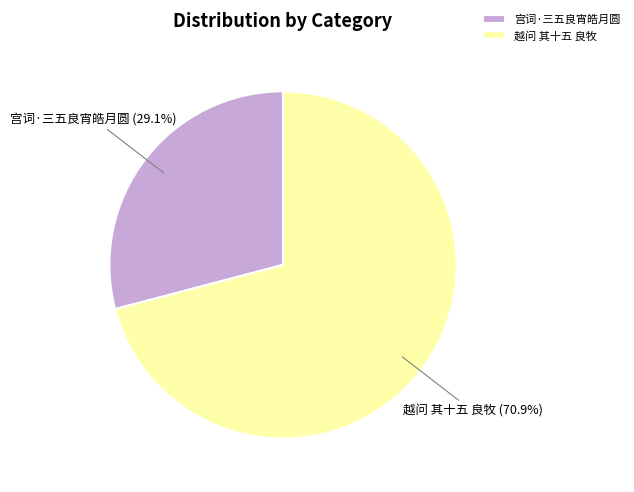

The 宫词·三五良宵皓月圆 slice represents 19% of the pie. True or false?

False